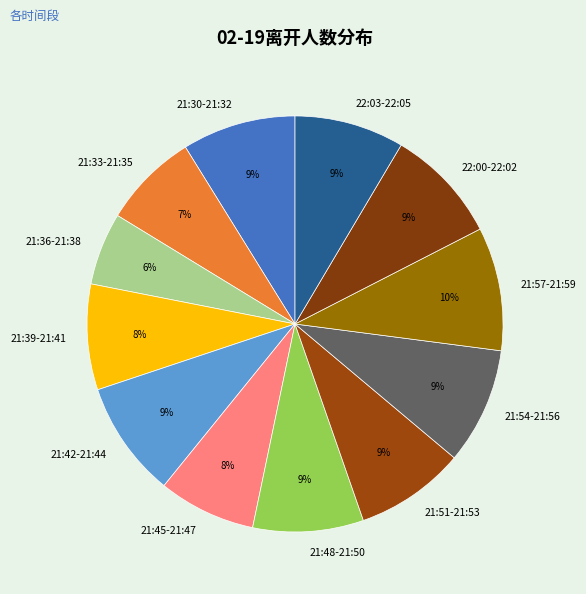

Is there a majority slice in this chart?

No